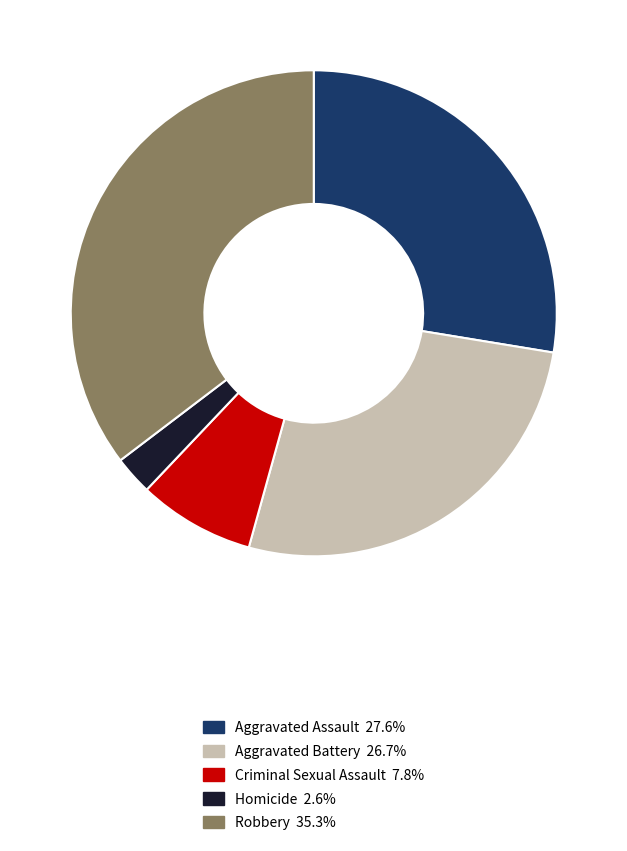

The Criminal Sexual Assault slice represents 14% of the pie. True or false?

False